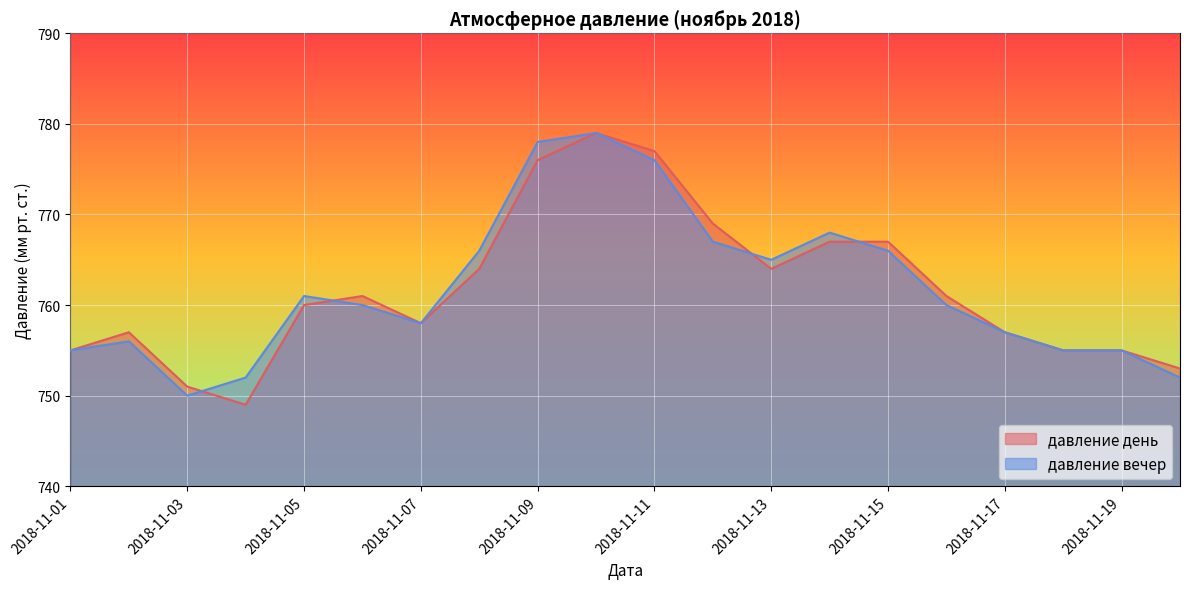

At which category is the sum across all series the highest?

2018-11-10